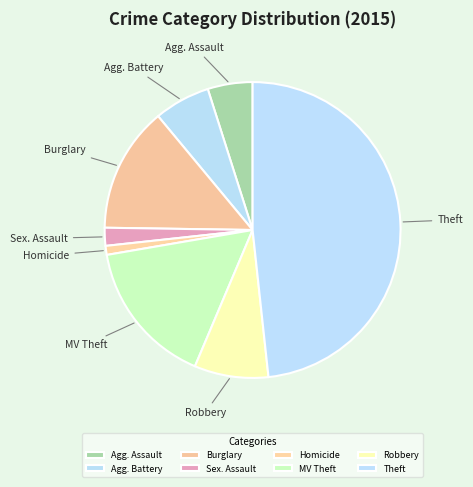

Do Theft and MV Theft together represent more than half of the pie?

Yes